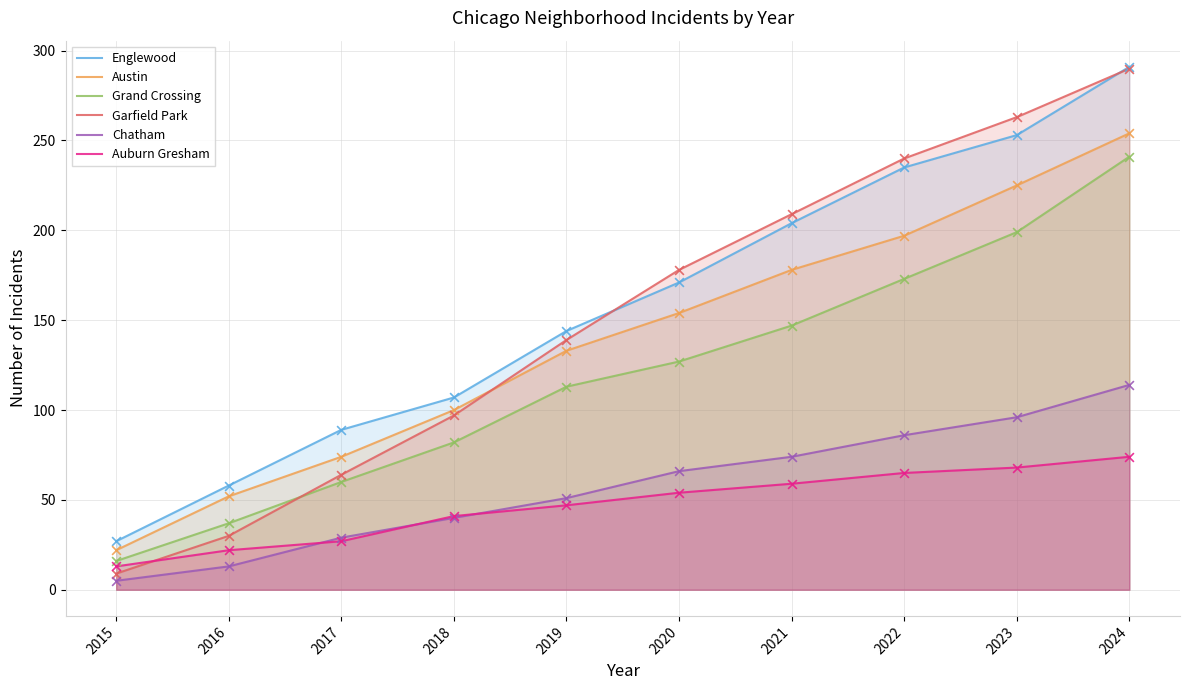

Which series has the largest total across all categories?

Englewood